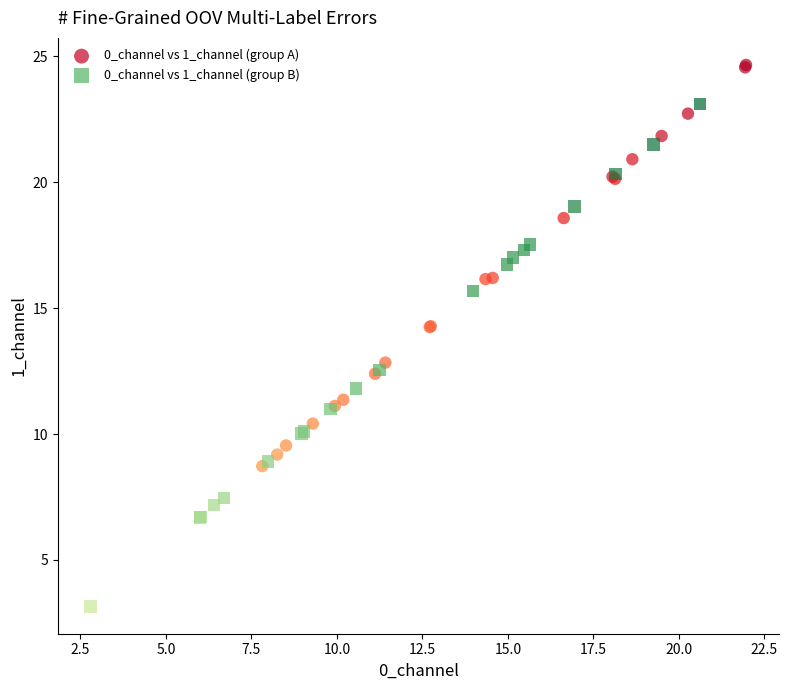

Which series contains the highest Y value?

0_channel vs 1_channel (group A)